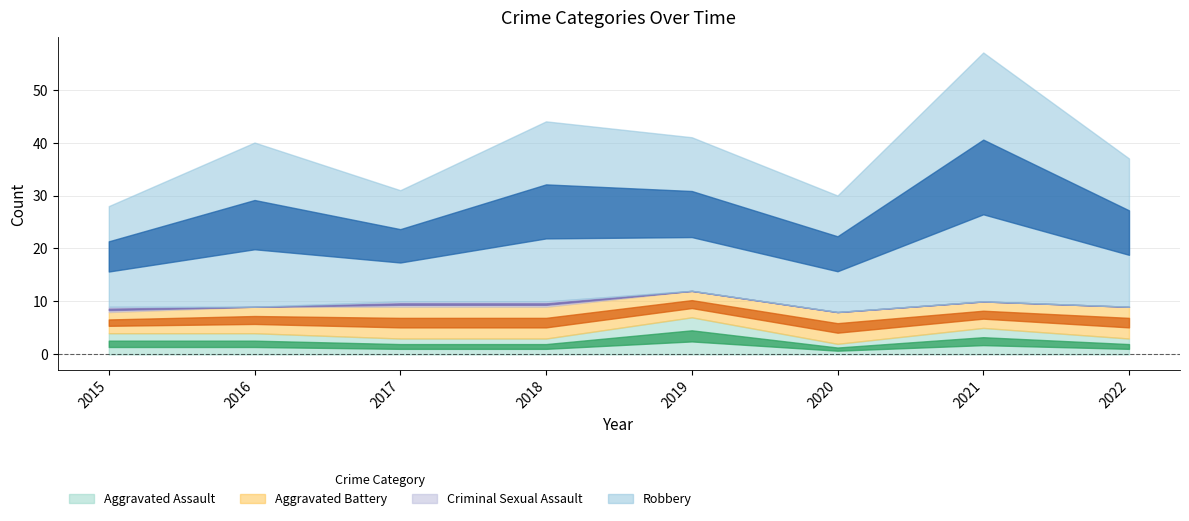

The value of Aggravated Battery at 2016 is 5. True or false?

True